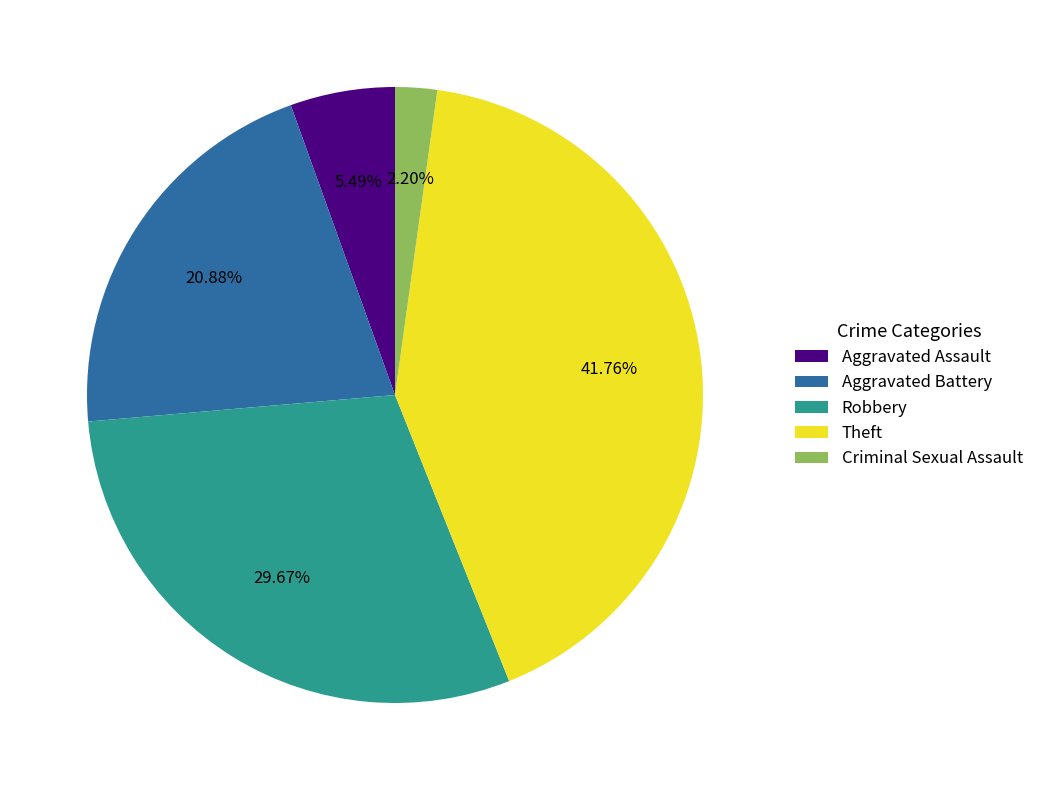

To the nearest percent, what portion does Criminal Sexual Assault represent?

2%